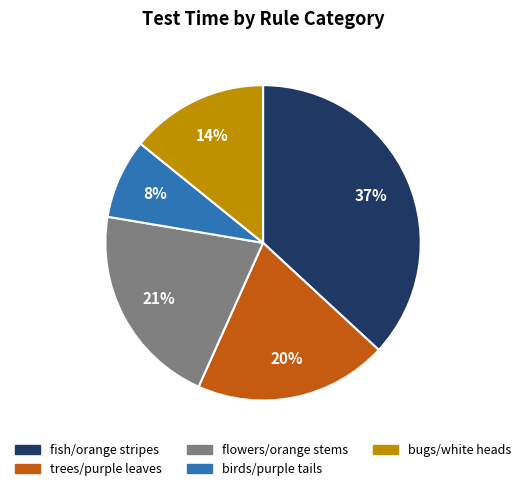

Does any single category account for the majority?

No